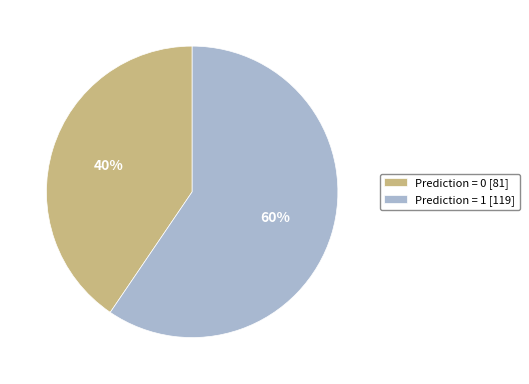

Between Prediction = 0 [81] and Prediction = 1 [119], which is larger?

Prediction = 1 [119]